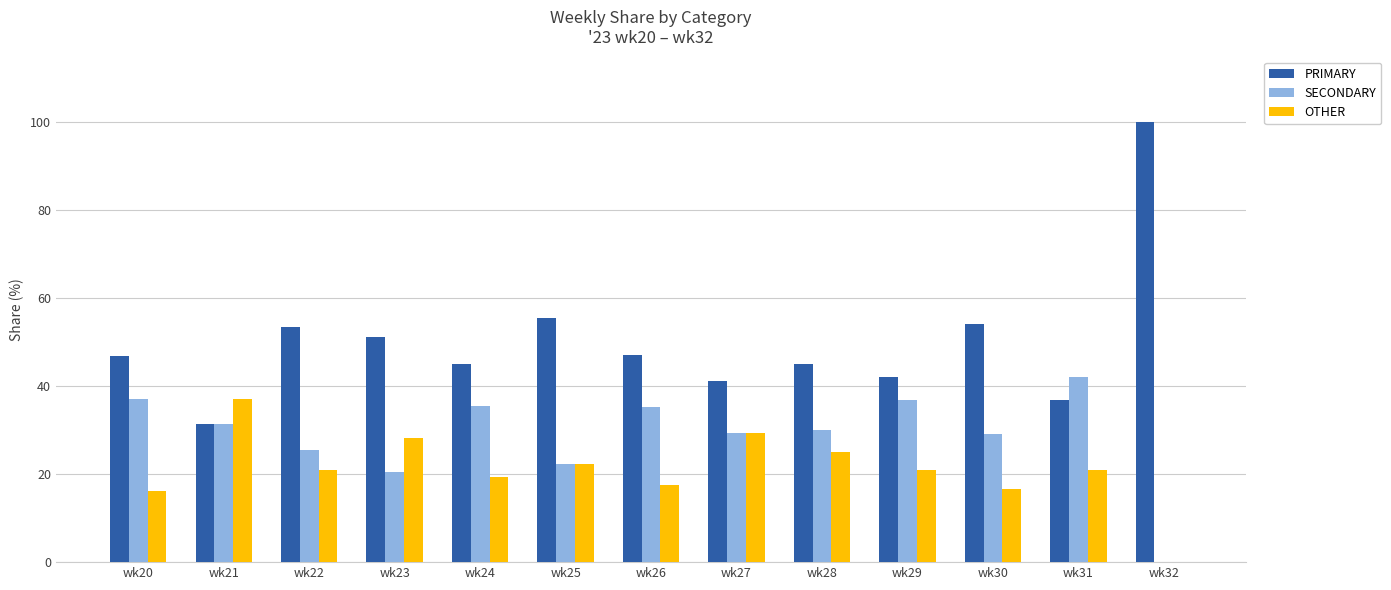

The PRIMARY series shows 73.2 at wk28. True or false?

False